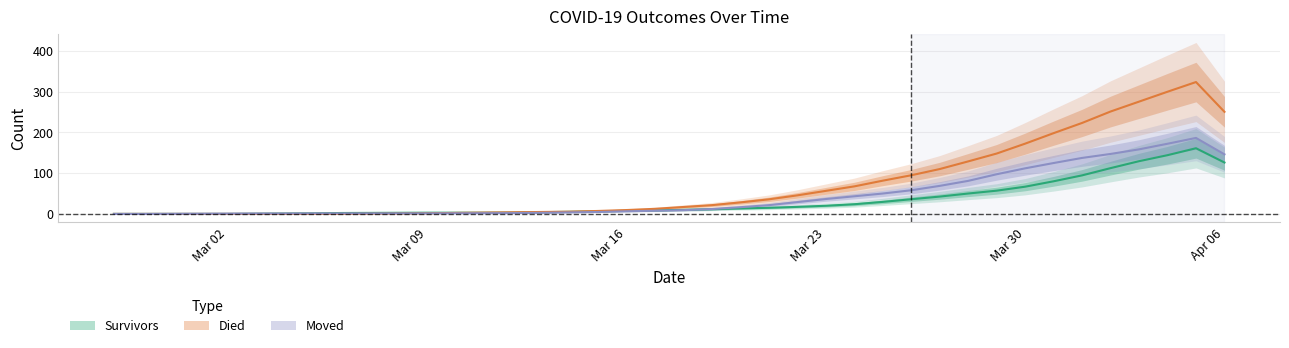

The survivors series shows 0.0 at Mar 02. True or false?

True